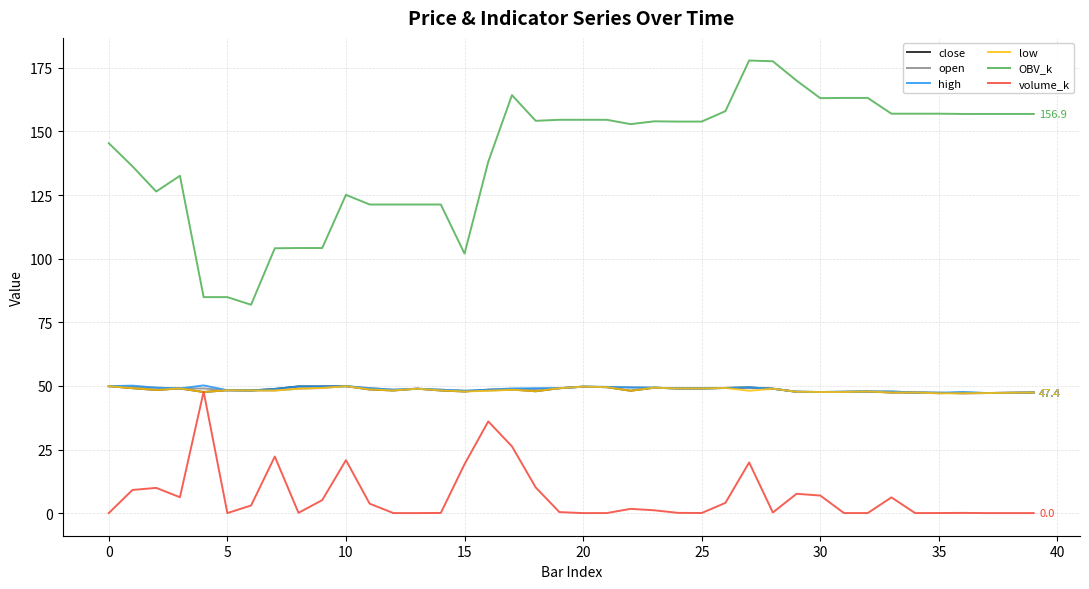

Which series has the widest spread of values?

OBV_k